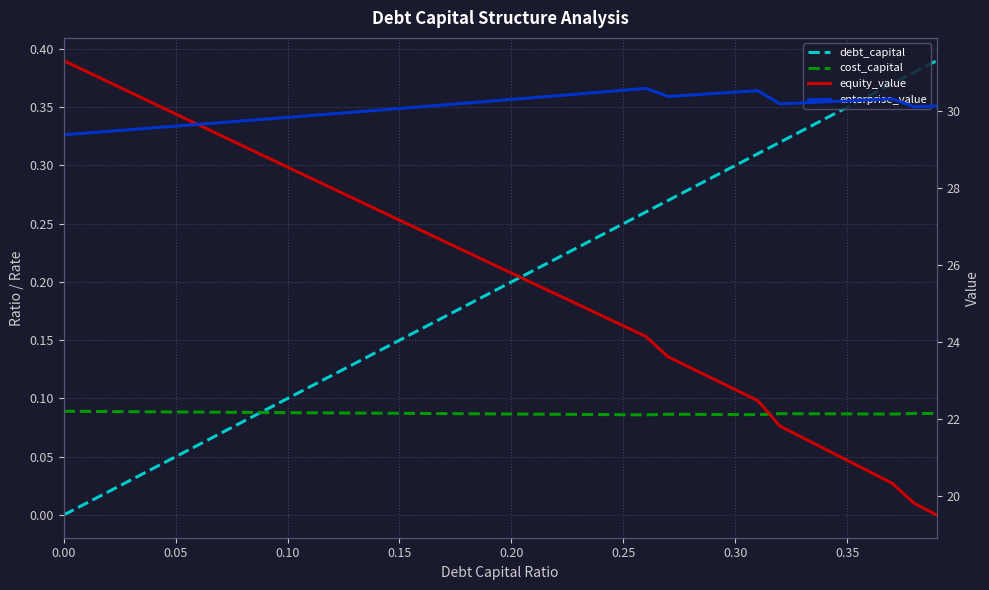

True or false: cost_capital and equity_value intersect in this chart.

False